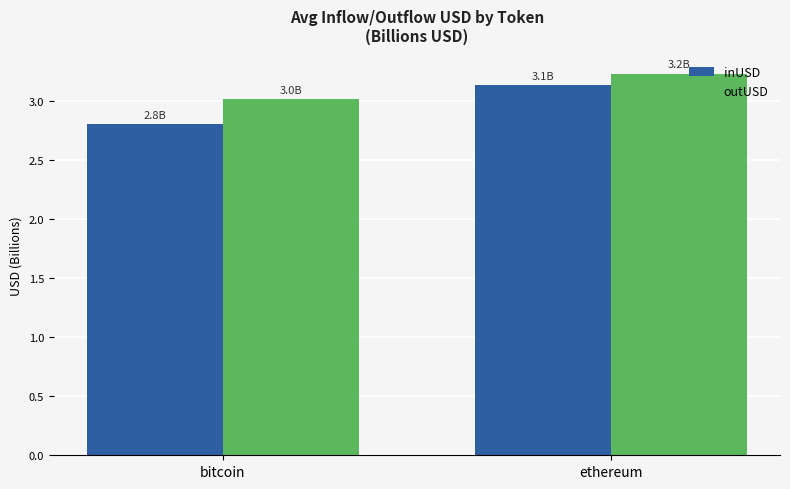

True or false: outUSD has a value of 3.0 at bitcoin.

True